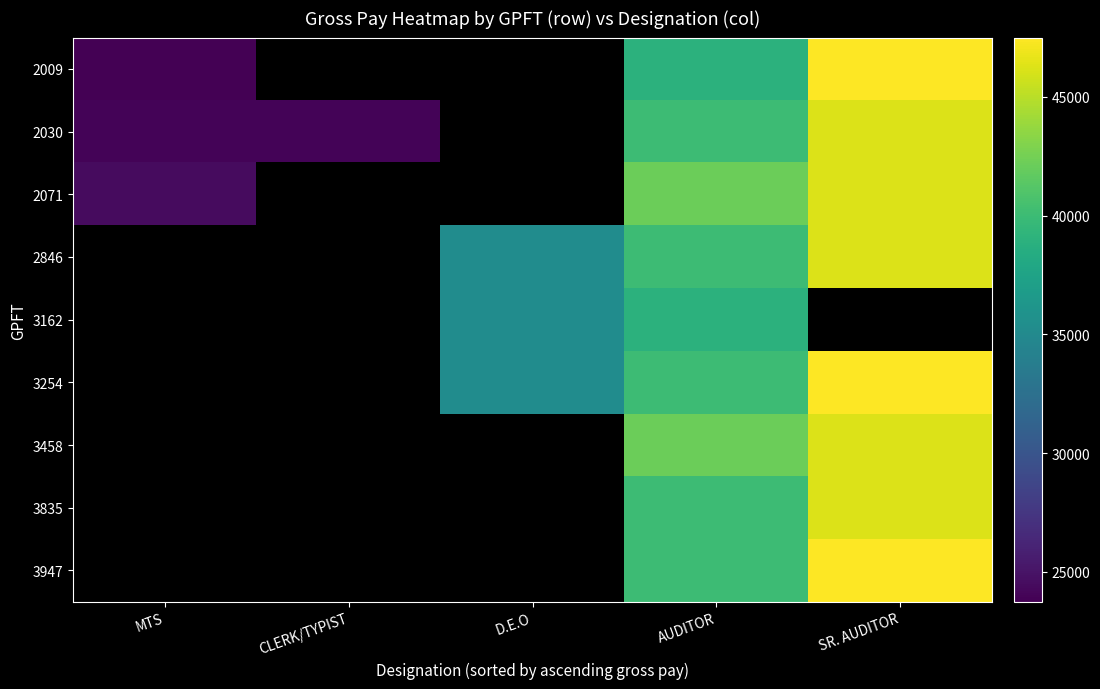

Is it true that 2030 equals 23967.0 at MTS?

True